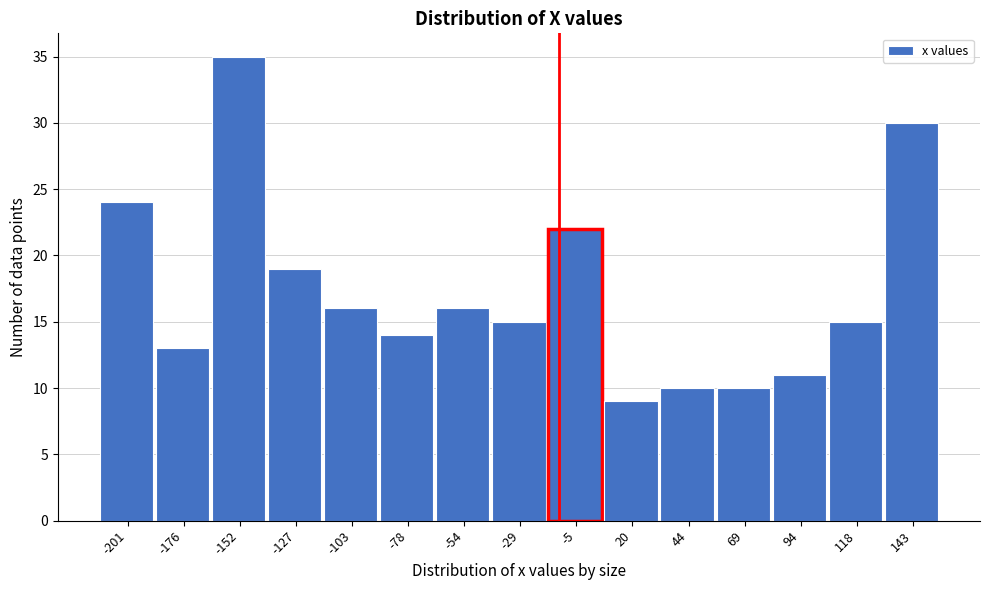

Reading left to right, what are all the values shown in this chart?

-201=24	-176=13	-152=35	-127=19	-103=16	-78=14	-54=16	-29=15	-5=22	20=9	44=10	69=10	94=11	118=15	143=30